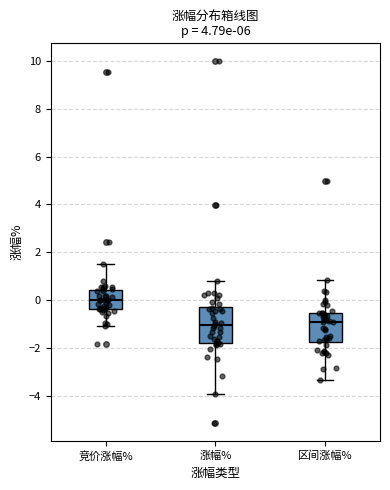

Which box is the tallest, from its lower edge to its upper edge?

涨幅%